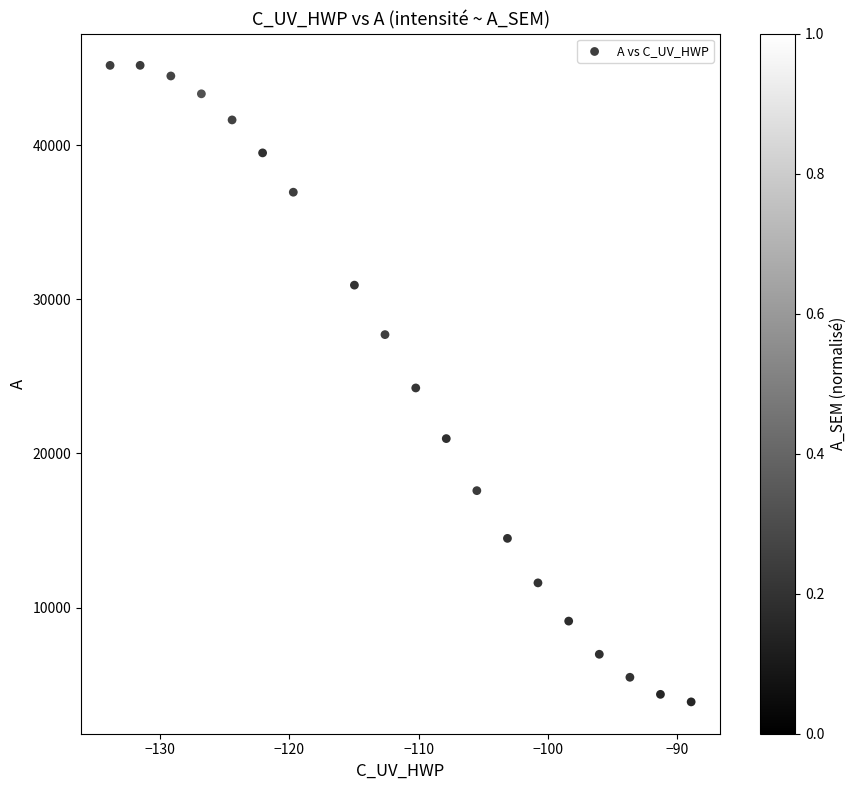

What is the range of Y values (max minus min)?

41323.0